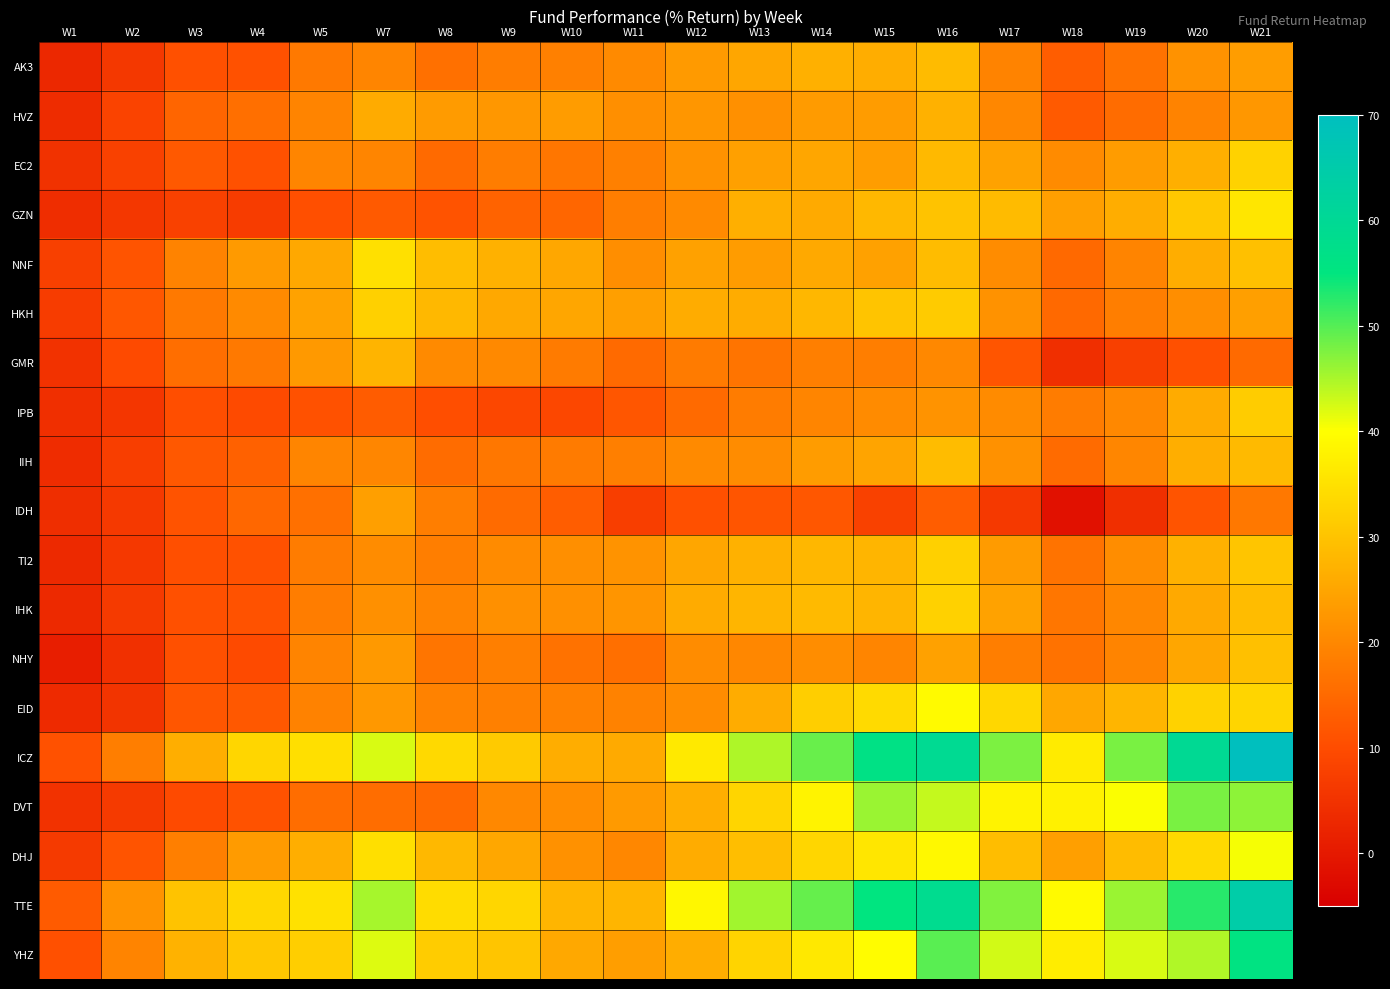

Reading right to left, what are all the values shown in this chart?

AK3: W21=23.6	W20=21.7	W19=16.5	W18=12.9	W17=19.2	W16=28.7	W15=26.3	W14=26.8	W13=25.0	W12=23.3	W11=20.5	W10=18.8	W9=18.1	W8=16.1	W7=19.7	W5=17.7	W4=10.9	W3=10.7	W2=6.1	W1=3.1
HVZ: W21=22.6	W20=19.2	W19=15.4	W18=12.4	W17=19.9	W16=27.1	W15=23.5	W14=23.4	W13=21.4	W12=22.4	W11=21.2	W10=23.5	W9=22.7	W8=23.3	W7=26.0	W5=19.4	W4=15.9	W3=14.2	W2=8.3	W1=3.7
EC2: W21=32.6	W20=26.6	W19=23.4	W18=20.6	W17=24.6	W16=28.3	W15=23.6	W14=25.1	W13=24.1	W12=21.7	W11=18.8	W10=17.0	W9=18.2	W8=15.1	W7=19.7	W5=19.5	W4=10.9	W3=12.1	W2=7.8	W1=4.9
GZN: W21=35.9	W20=30.8	W19=26.3	W18=23.9	W17=28.7	W16=29.9	W15=28.2	W14=25.9	W13=26.5	W12=20.4	W11=18.5	W10=14.4	W9=14.0	W8=11.2	W7=12.3	W5=10.6	W4=6.9	W3=7.8	W2=5.9	W1=4.0
NNF: W21=29.6	W20=26.3	W19=19.4	W18=14.9	W17=20.6	W16=28.7	W15=24.4	W14=25.7	W13=23.5	W12=24.2	W11=21.1	W10=25.2	W9=27.0	W8=29.1	W7=34.9	W5=25.6	W4=23.0	W3=19.3	W2=11.4	W1=7.6
HKH: W21=23.9	W20=21.2	W19=18.5	W18=14.9	W17=21.7	W16=31.4	W15=30.2	W14=28.0	W13=26.1	W12=26.2	W11=24.0	W10=25.1	W9=25.6	W8=28.2	W7=32.1	W5=24.4	W4=20.5	W3=17.6	W2=11.9	W1=6.9
GMR: W21=15.2	W20=10.8	W19=7.6	W18=4.4	W17=11.7	W16=20.2	W15=18.6	W14=18.7	W13=16.7	W12=18.0	W11=15.1	W10=17.9	W9=20.3	W8=20.5	W7=27.4	W5=22.9	W4=17.6	W3=15.8	W2=9.8	W1=5.1
IPB: W21=31.5	W20=26.0	W19=20.2	W18=18.1	W17=20.5	W16=21.9	W15=20.5	W14=19.5	W13=18.1	W12=15.2	W11=11.8	W10=9.2	W9=9.2	W8=10.3	W7=12.7	W5=10.9	W4=9.7	W3=10.3	W2=5.8	W1=4.5
IIH: W21=28.5	W20=26.4	W19=19.9	W18=15.3	W17=21.6	W16=28.9	W15=24.8	W14=23.5	W13=20.7	W12=20.4	W11=18.7	W10=17.9	W9=17.3	W8=15.5	W7=19.9	W5=19.6	W4=13.5	W3=12.1	W2=7.3	W1=3.9
IDH: W21=17.4	W20=11.3	W19=4.3	W18=-1.4	W17=6.4	W16=12.9	W15=7.9	W14=11.9	W13=11.7	W12=10.7	W11=7.4	W10=12.9	W9=15.3	W8=18.6	W7=23.9	W5=16.1	W4=14.6	W3=11.2	W2=6.3	W1=4.1
TI2: W21=30.4	W20=27.0	W19=21.0	W18=16.6	W17=23.4	W16=32.1	W15=27.6	W14=28.0	W13=27.0	W12=25.1	W11=21.8	W10=21.2	W9=20.6	W8=18.4	W7=20.8	W5=18.1	W4=11.0	W3=10.6	W2=6.2	W1=3.1
IHK: W21=28.9	W20=25.7	W19=20.0	W18=17.1	W17=24.5	W16=32.4	W15=27.8	W14=28.5	W13=27.5	W12=25.9	W11=22.3	W10=21.5	W9=21.4	W8=19.4	W7=21.4	W5=18.3	W4=11.0	W3=10.8	W2=6.5	W1=3.2
NHY: W21=29.6	W20=25.2	W19=19.4	W18=16.5	W17=18.4	W16=24.4	W15=19.7	W14=21.0	W13=20.0	W12=20.8	W11=15.9	W10=16.5	W9=18.6	W8=16.9	W7=22.9	W5=19.4	W4=9.7	W3=10.8	W2=4.5	W1=1.1
EID: W21=33.1	W20=32.6	W19=27.7	W18=25.3	W17=33.4	W16=39.2	W15=33.8	W14=31.8	W13=26.1	W12=20.9	W11=19.1	W10=18.9	W9=18.8	W8=19.1	W7=22.7	W5=19.1	W4=12.0	W3=11.8	W2=5.4	W1=3.5
ICZ: W21=69.8	W20=59.7	W19=47.8	W18=36.7	W17=47.6	W16=59.4	W15=56.4	W14=48.9	W13=44.8	W12=36.4	W11=25.8	W10=26.2	W9=31.2	W8=33.7	W7=42.3	W5=34.6	W4=33.2	W3=26.4	W2=18.5	W1=10.9
DVT: W21=46.7	W20=47.8	W19=40.1	W18=37.7	W17=38.1	W16=43.5	W15=45.8	W14=38.0	W13=33.0	W12=26.4	W11=23.2	W10=21.1	W9=20.1	W8=14.9	W7=15.5	W5=15.5	W4=11.1	W3=9.8	W2=6.4	W1=5.0
DHJ: W21=40.5	W20=33.8	W19=29.0	W18=23.9	W17=29.1	W16=38.8	W15=36.0	W14=33.2	W13=29.3	W12=26.2	W11=19.9	W10=21.5	W9=25.2	W8=28.2	W7=34.6	W5=26.4	W4=23.3	W3=18.7	W2=11.3	W1=6.5
TTE: W21=64.5	W20=52.7	W19=45.9	W18=39.2	W17=47.4	W16=58.7	W15=55.2	W14=49.0	W13=45.4	W12=38.8	W11=27.7	W10=27.5	W9=33.1	W8=34.2	W7=45.1	W5=35.0	W4=33.3	W3=29.9	W2=22.1	W1=12.6
YHZ: W21=55.8	W20=44.5	W19=42.3	W18=37.1	W17=42.7	W16=49.8	W15=39.7	W14=36.2	W13=32.9	W12=26.3	W11=23.8	W10=25.6	W9=30.4	W8=31.6	W7=41.9	W5=31.8	W4=30.6	W3=27.1	W2=19.4	W1=10.8